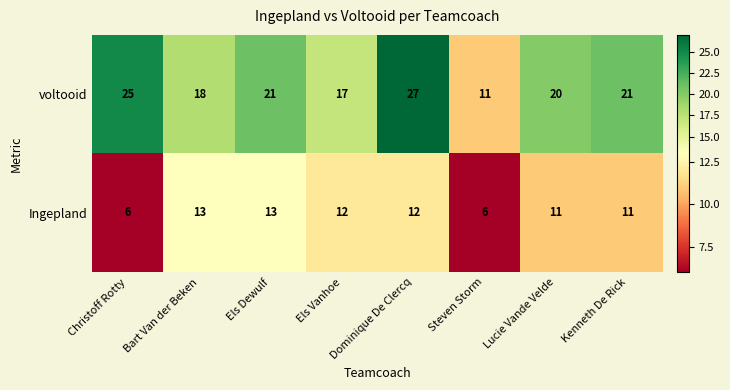

What is the sum of the Ingepland values at Els Vanhoe and Els Dewulf?

25